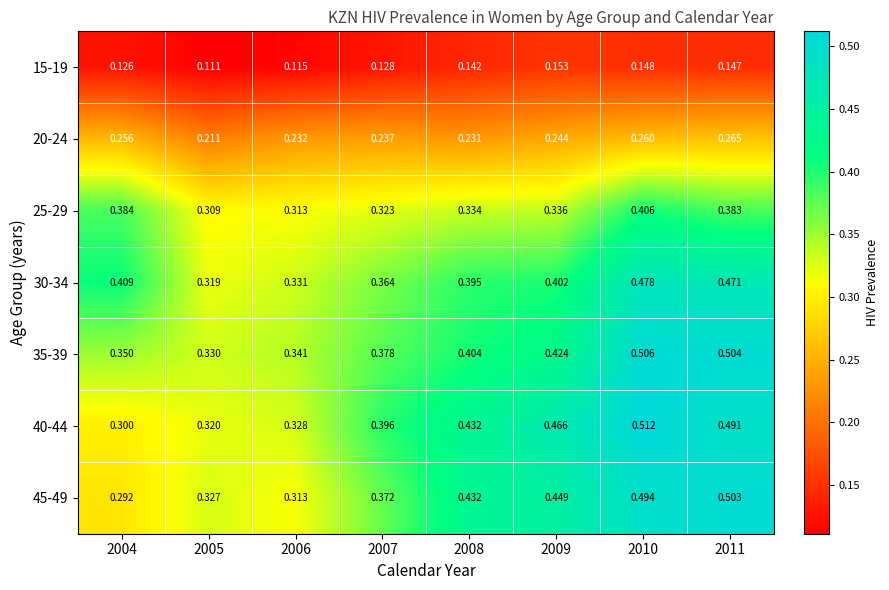

Which series changed the most between 2007 and 2008?

45-49